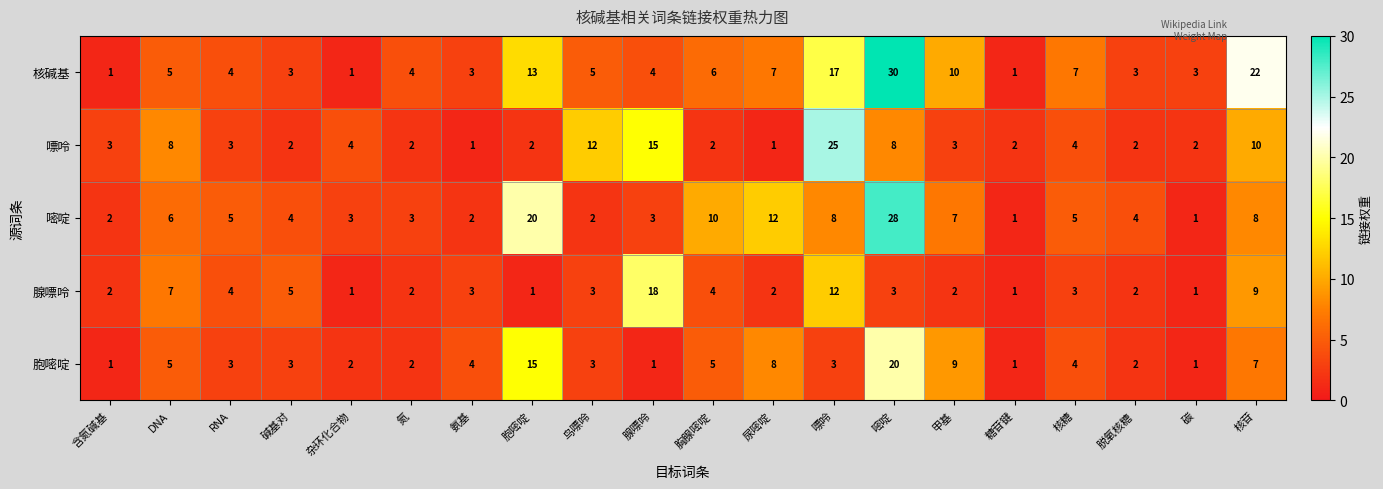

What is the greatest value displayed?

30